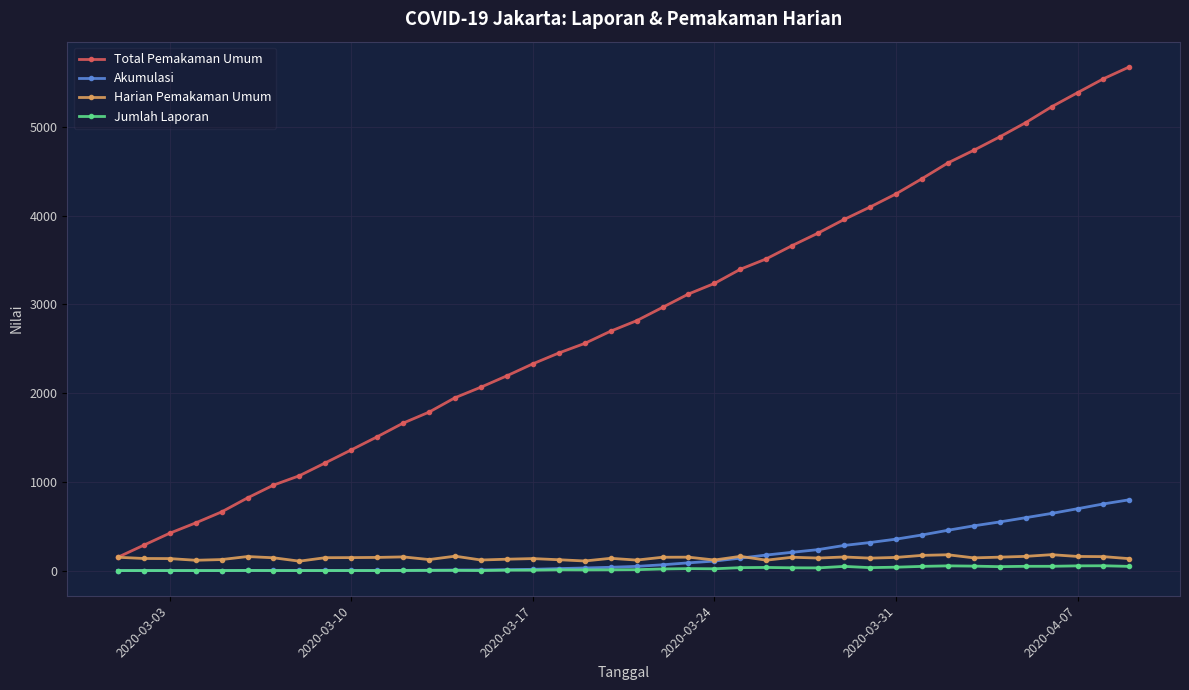

List the series in order of their peak value, highest first.

Total Pemakaman Umum, Akumulasi, Harian Pemakaman Umum, Jumlah Laporan